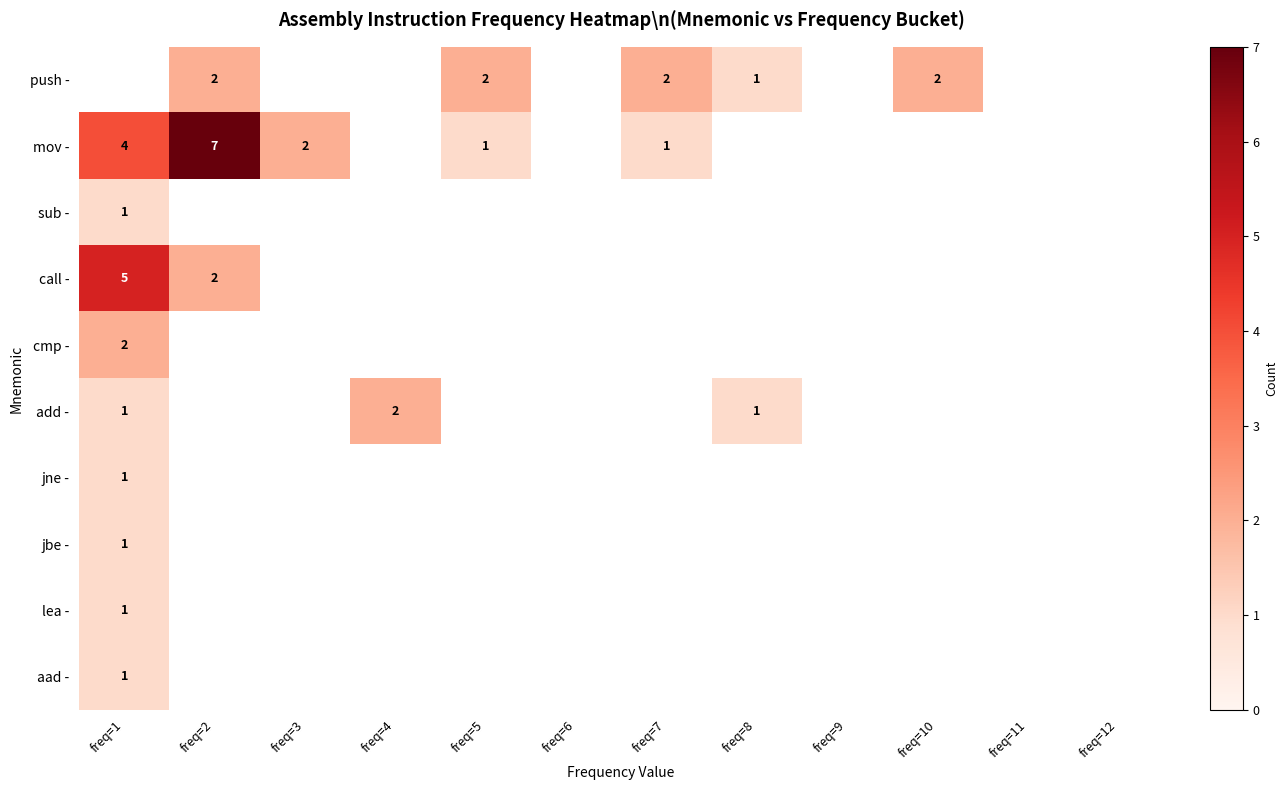

The value of push - at freq=5 is 2. True or false?

True